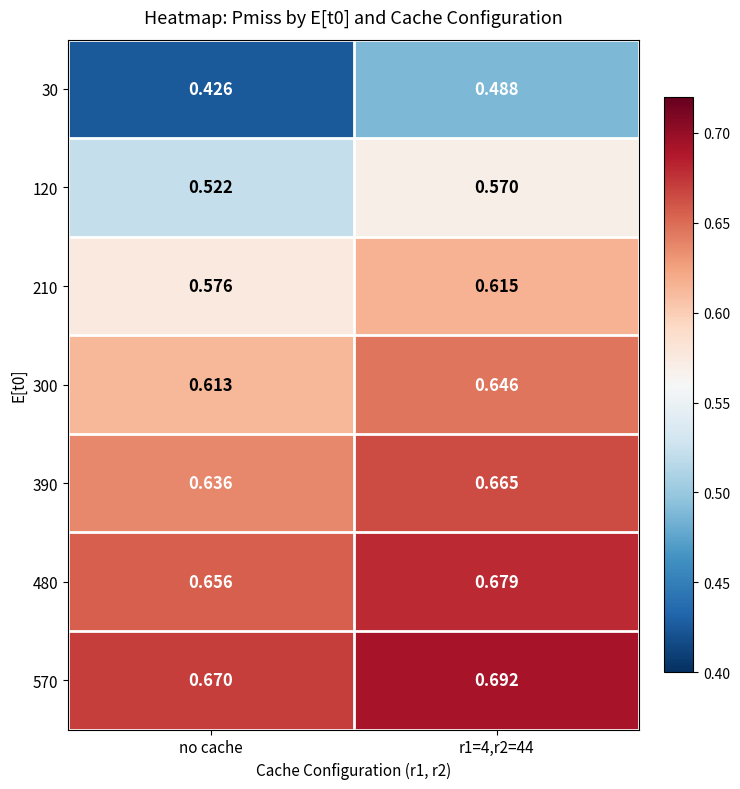

Is the value of 300 at no cache greater than the value of 480 at no cache?

No